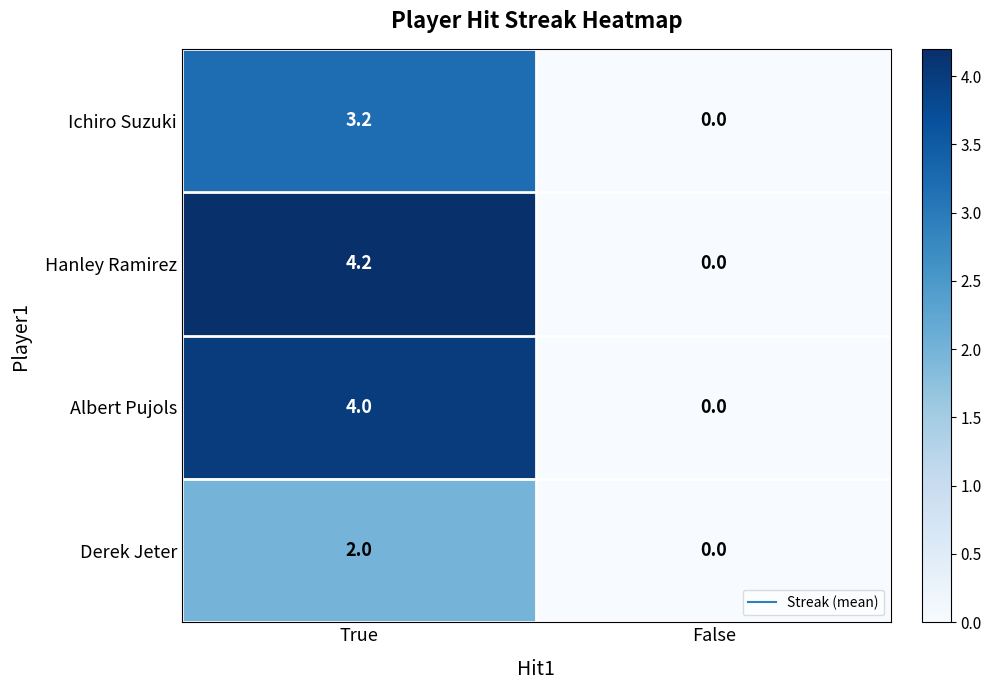

Between True and False, which series saw the biggest shift?

Hanley Ramirez